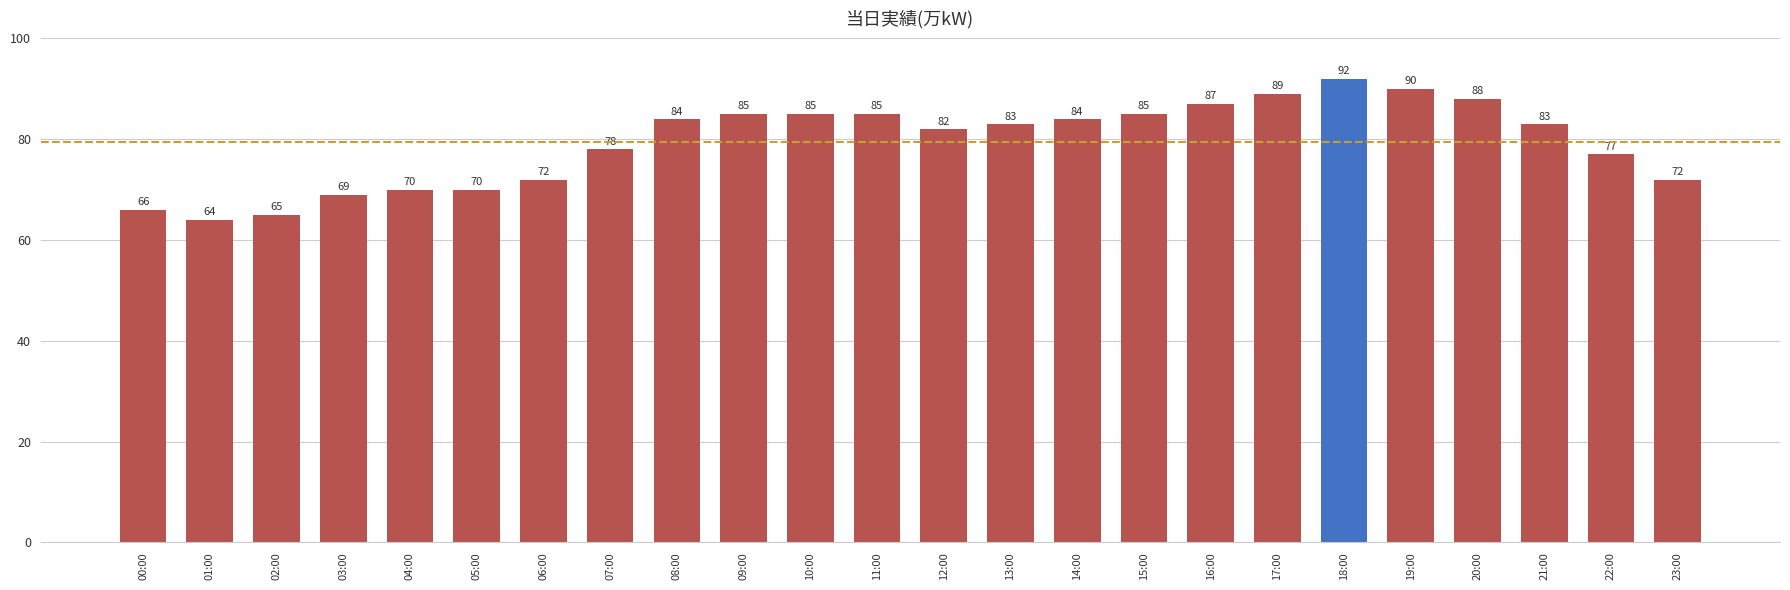

The value at 15:00 is 49. True or false?

False